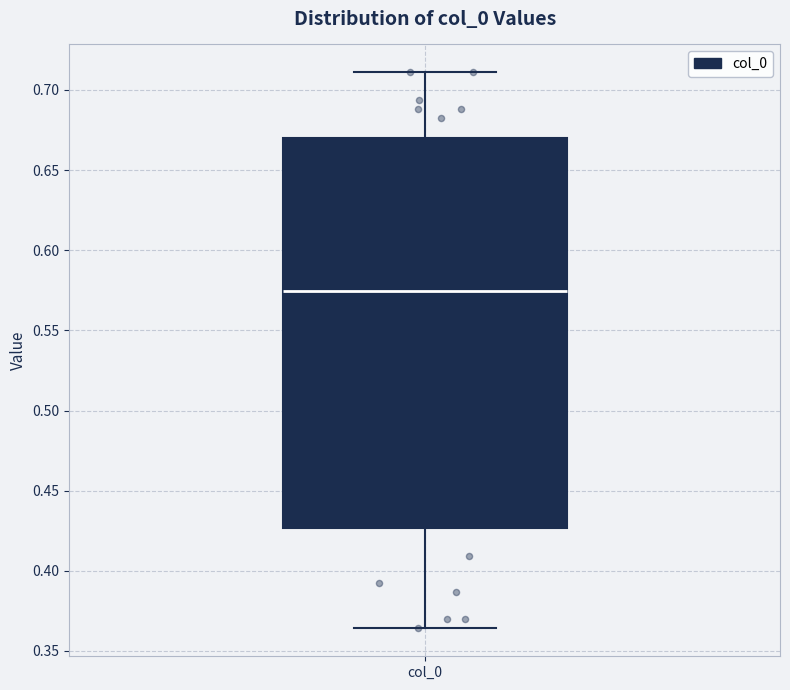

Read this box plot against the y-axis: the position of the median line, the range covered by the box, and the ends of both whiskers. The values are not printed on the chart, so give them approximately, as read against the axis.

median 0.575, box 0.425 to 0.670, whiskers 0.365 to 0.710